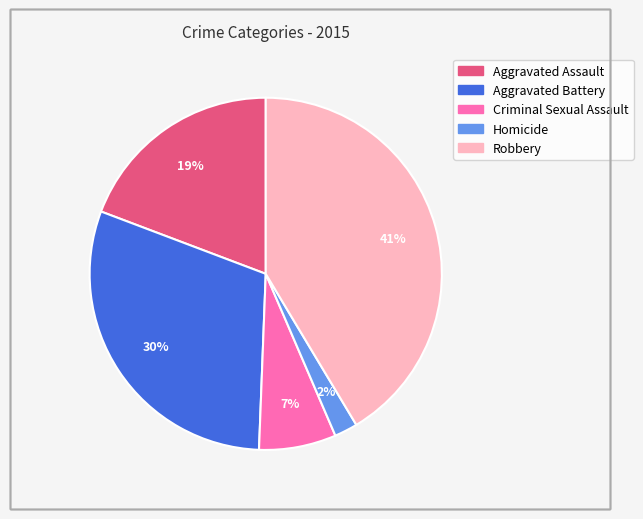

Rank the categories by value from highest to lowest.

Robbery, Aggravated Battery, Aggravated Assault, Criminal Sexual Assault, Homicide